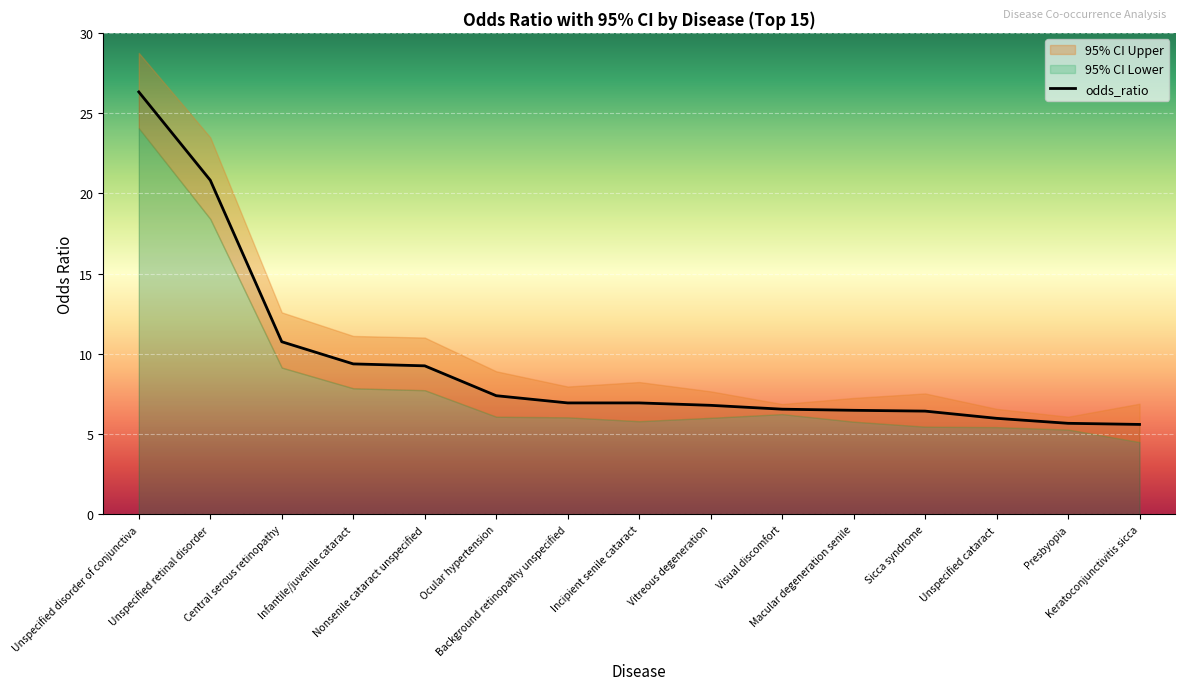

Which category has the lowest value across all series?

Keratoconjunctivitis sicca